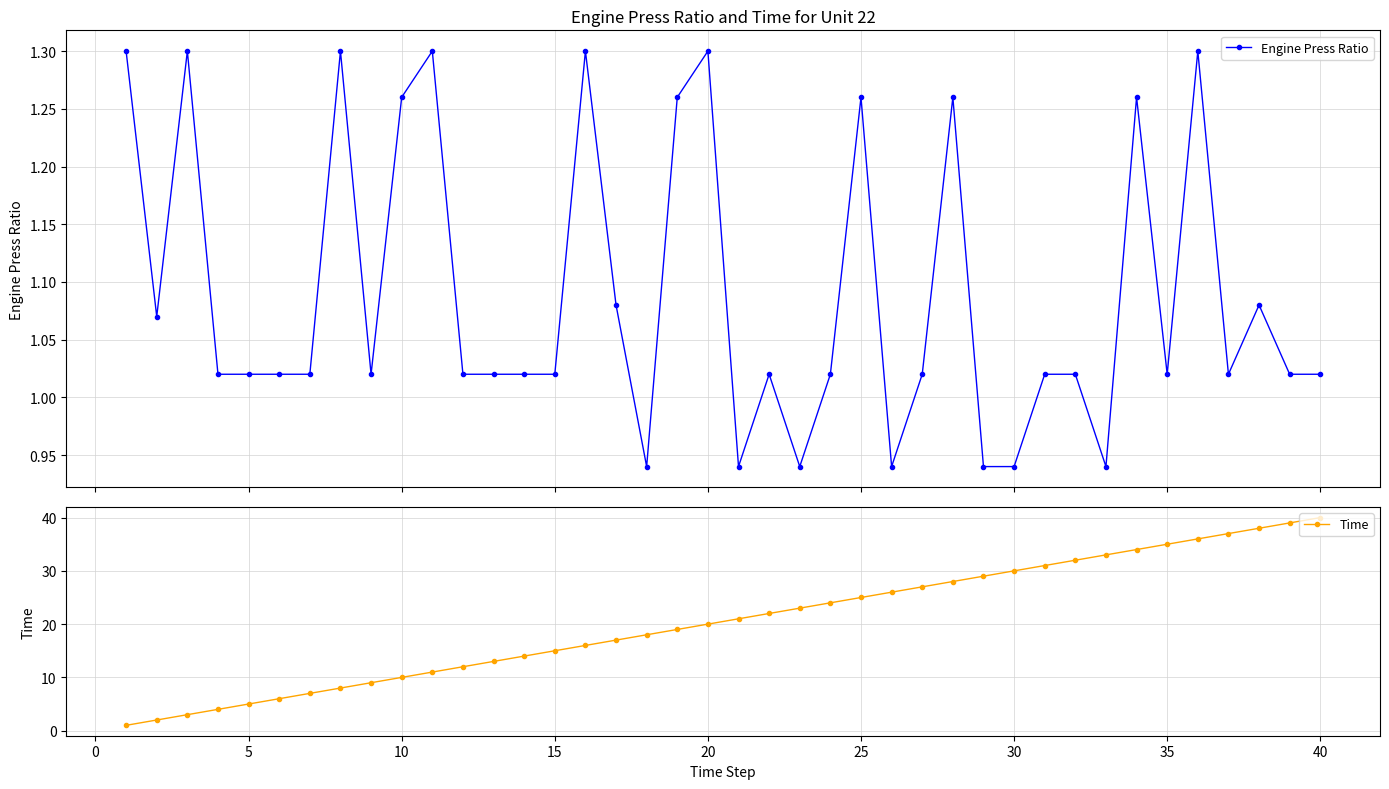

True or false: Time has more than 0 interior local peaks.

False